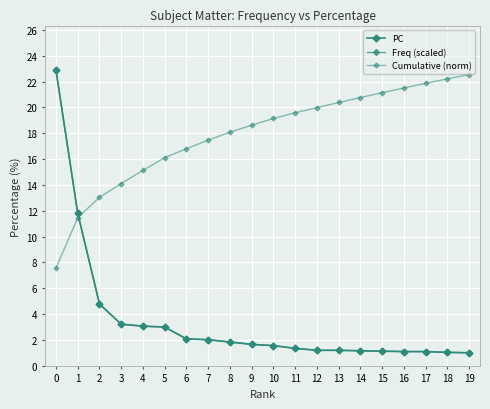

How many data points does each series have?

20